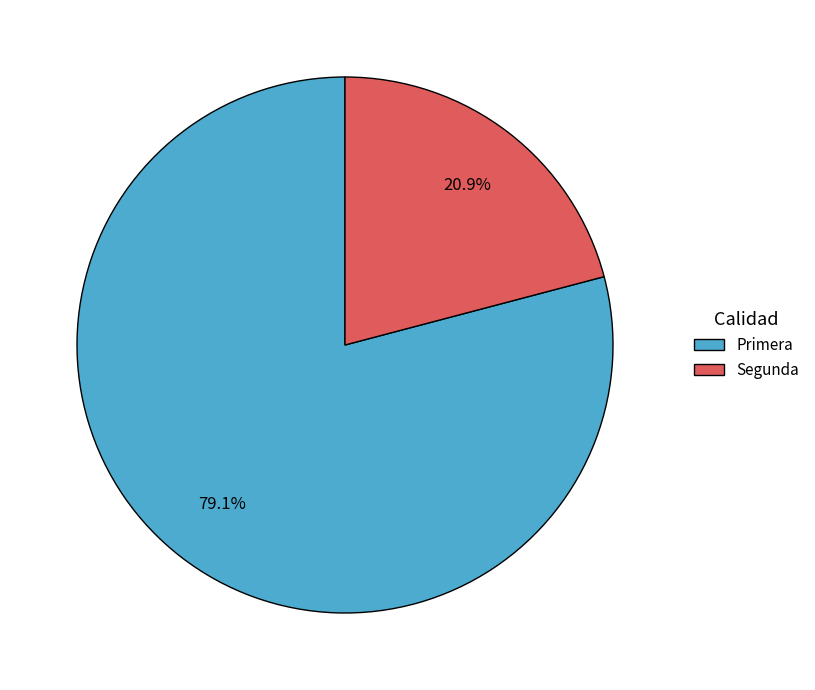

Count the number of slices in the pie.

2